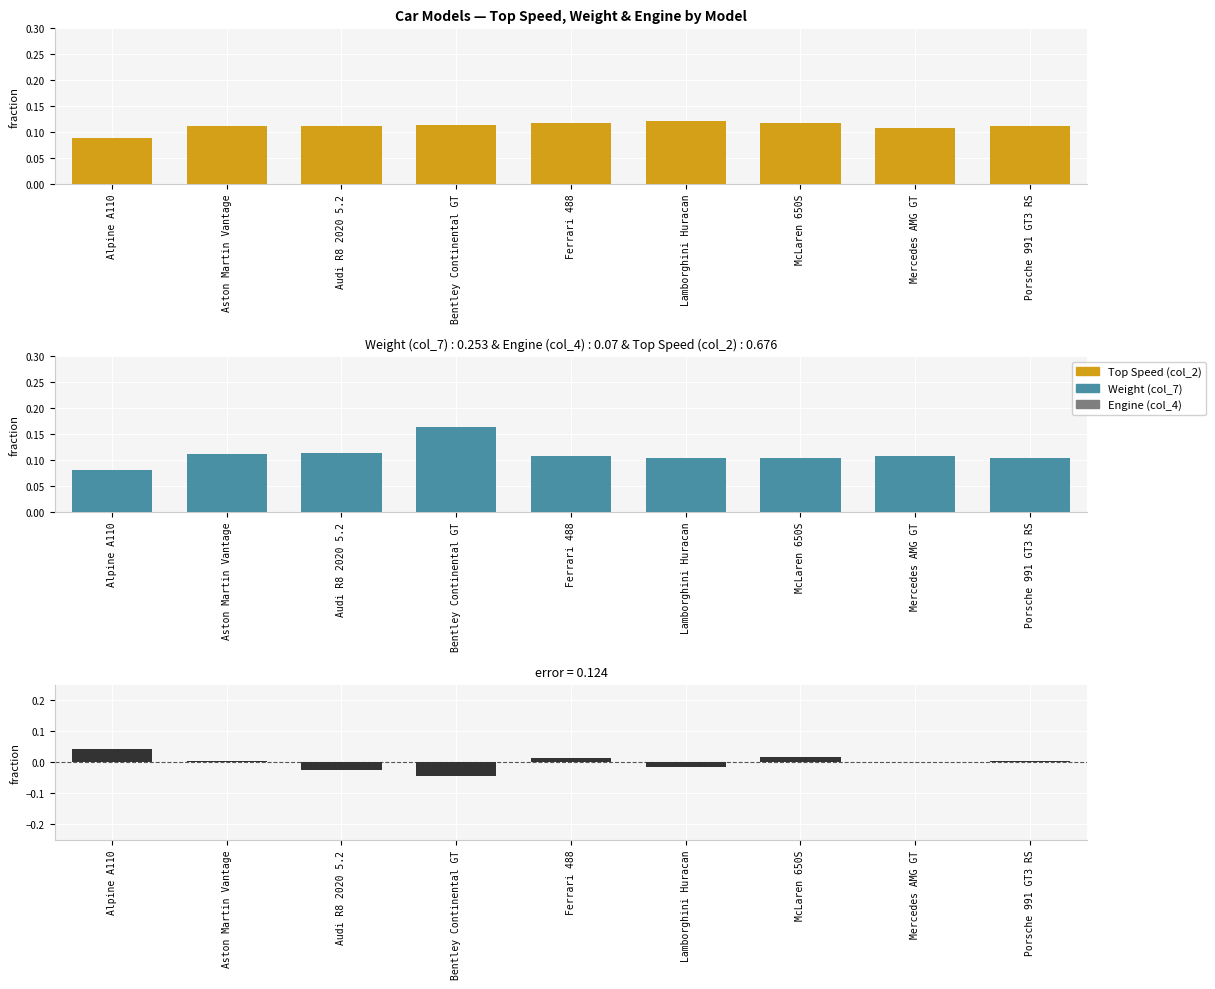

How many distinct data groups are displayed?

3